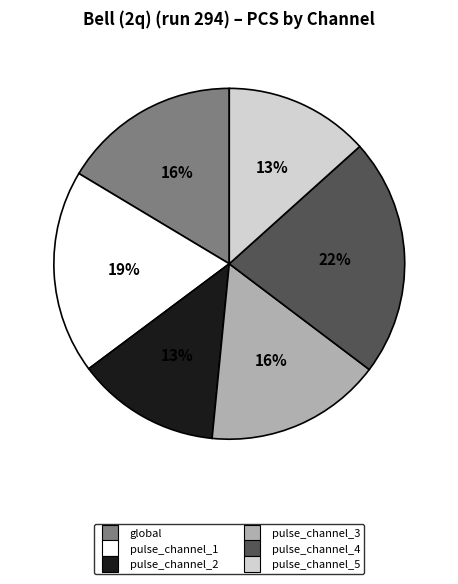

Is global the majority of the pie?

No